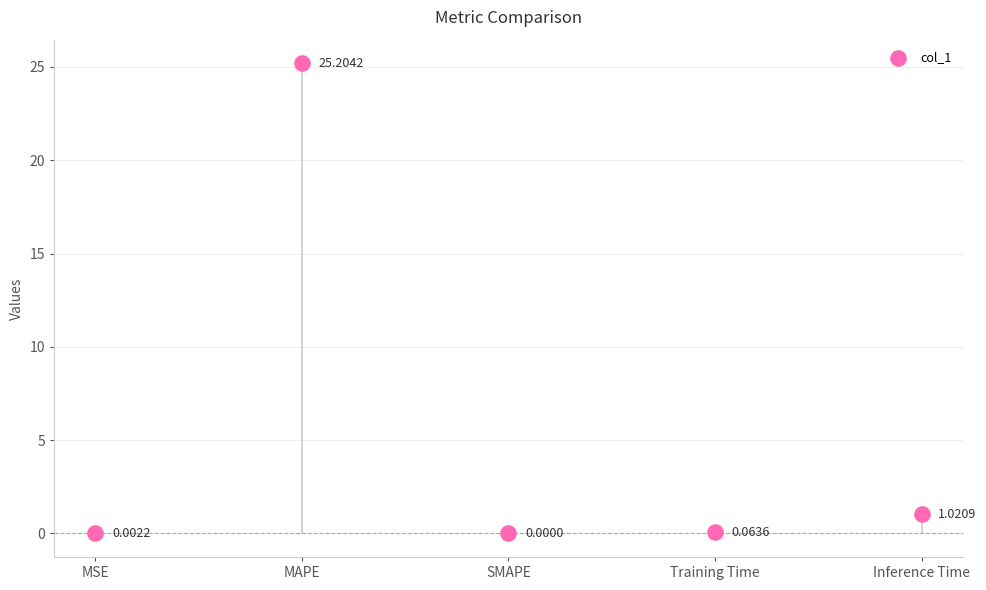

What is the average Y value?

5.3